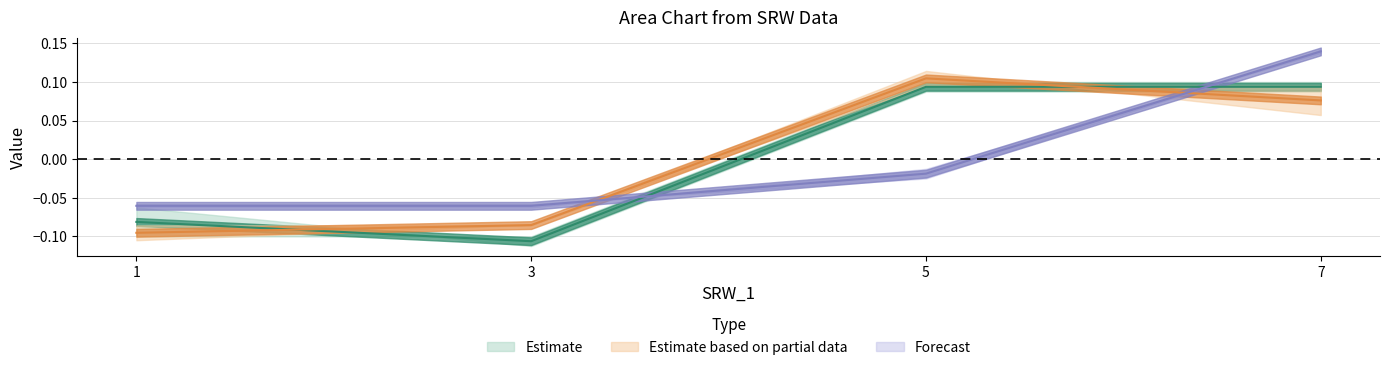

Which has a higher value, 7 or 3?

7